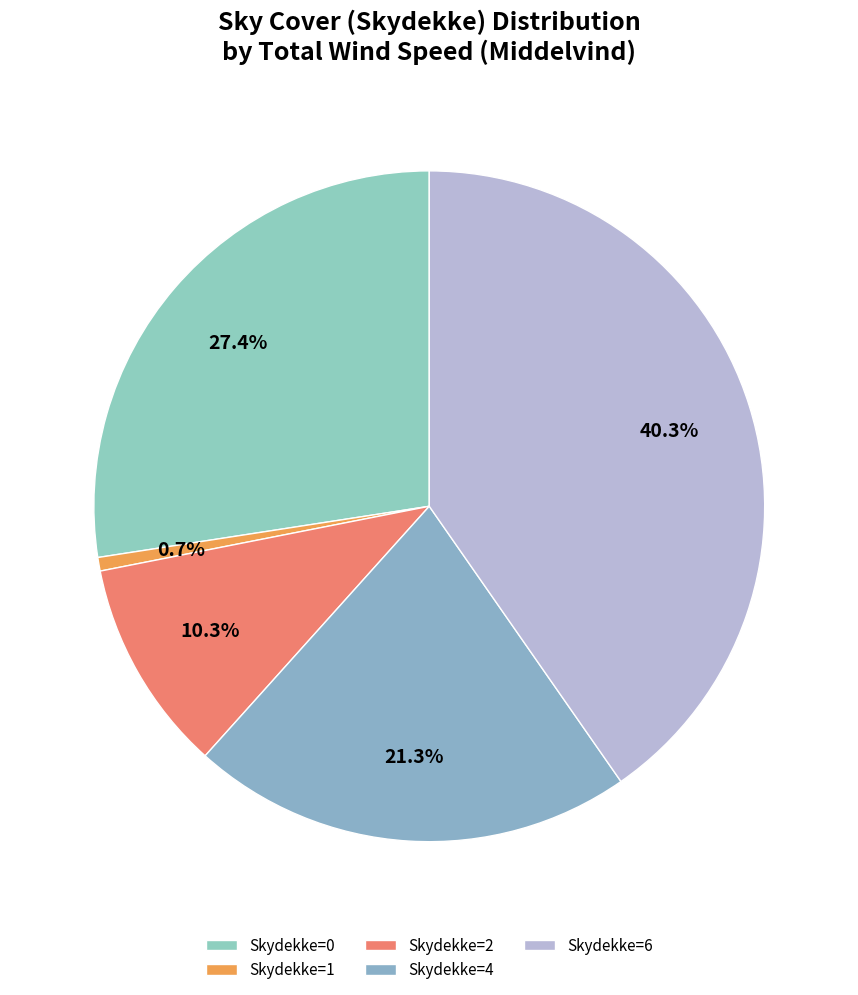

To the nearest percent, what is the difference between the largest and smallest slice percentages?

40%